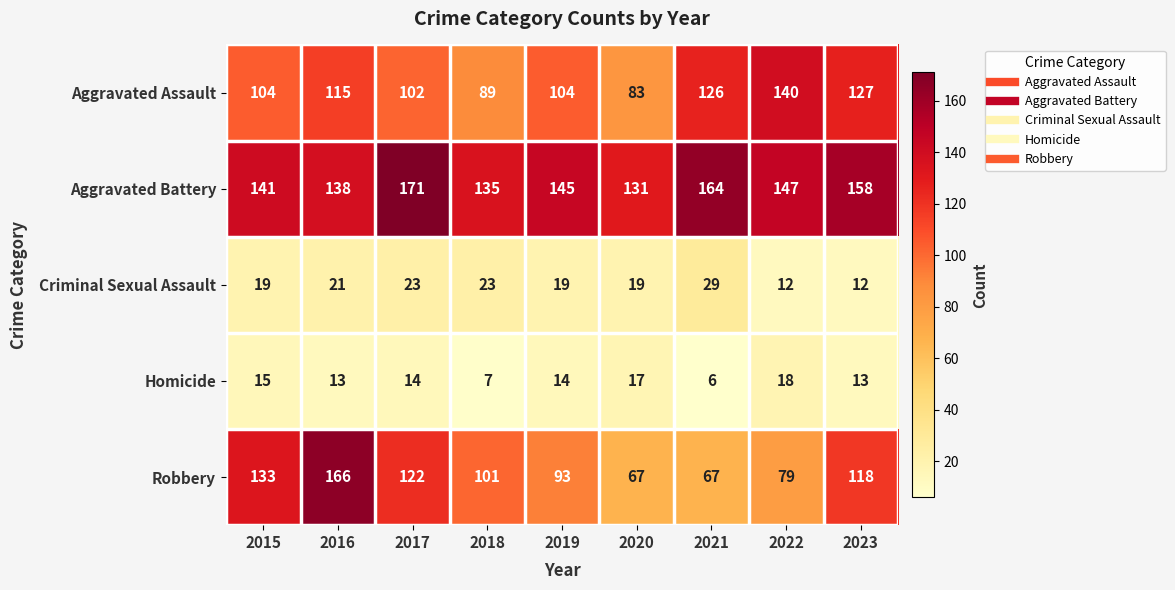

Which category has the highest value across all series?

2017